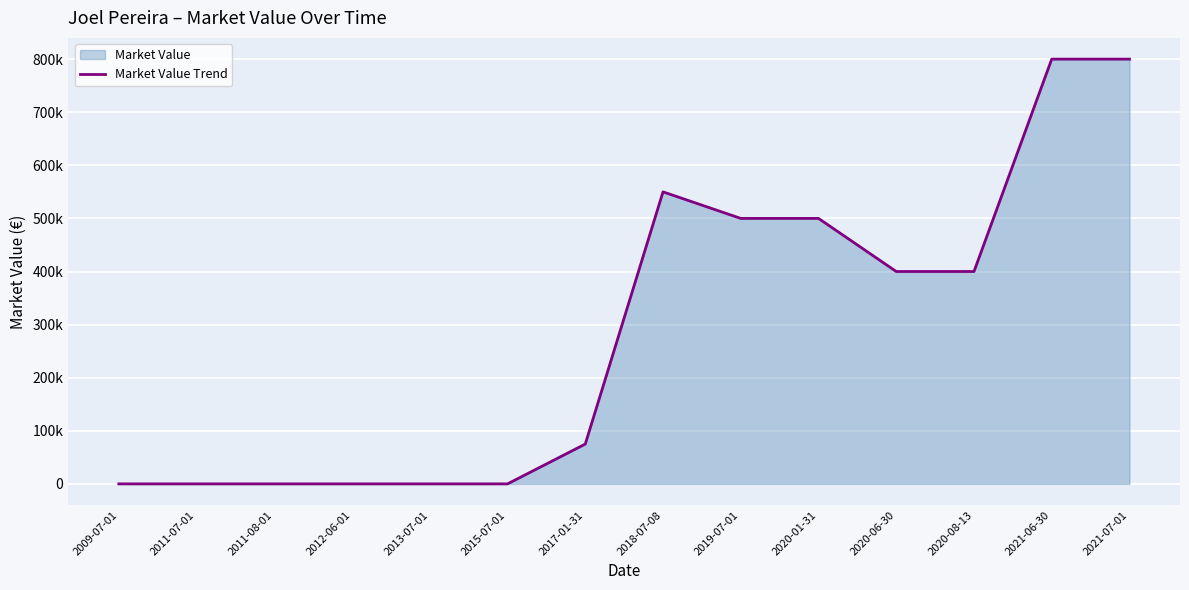

Reading left to right, transcribe all the data shown in this chart.

2009-07-01=0	2011-07-01=0	2011-08-01=0	2012-06-01=0	2013-07-01=0	2015-07-01=0	2017-01-31=75000	2018-07-08=550000	2019-07-01=500000	2020-01-31=500000	2020-06-30=400000	2020-08-13=400000	2021-06-30=800000	2021-07-01=800000